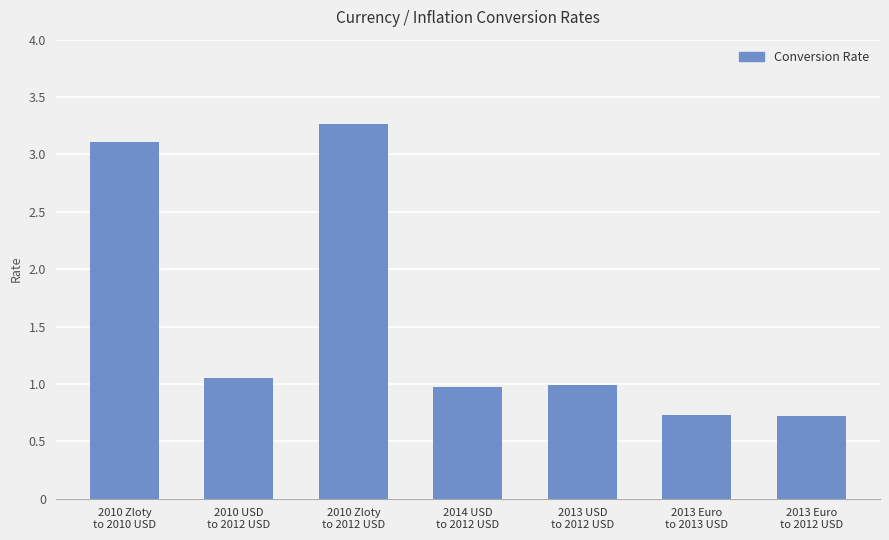

What position from the left is 2010 Zloty
to 2012 USD?

3